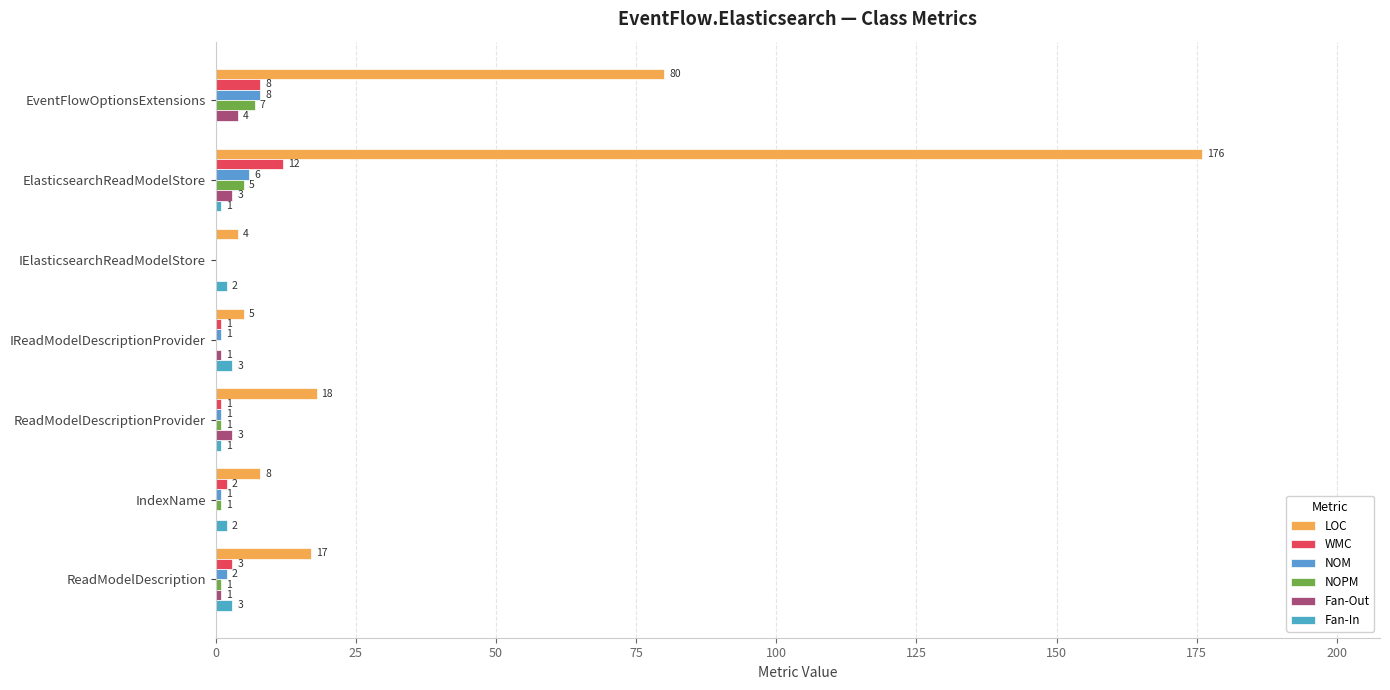

How many values in NOM are above zero?

6